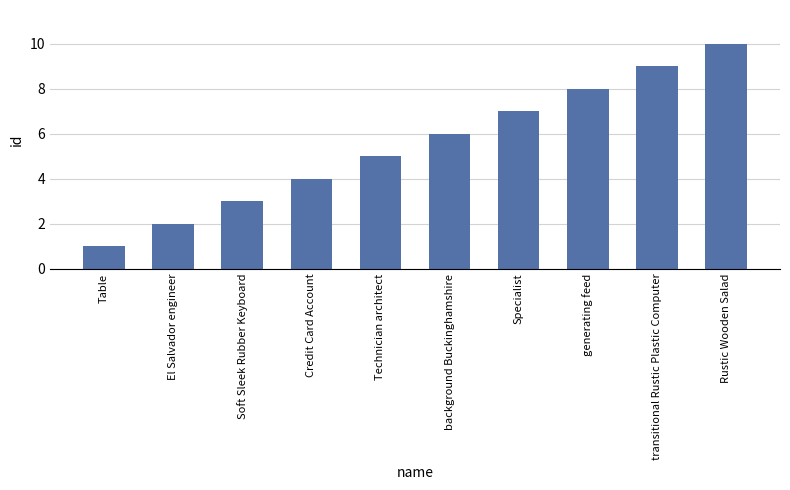

Between El Salvador engineer and Technician architect, which is larger?

Technician architect